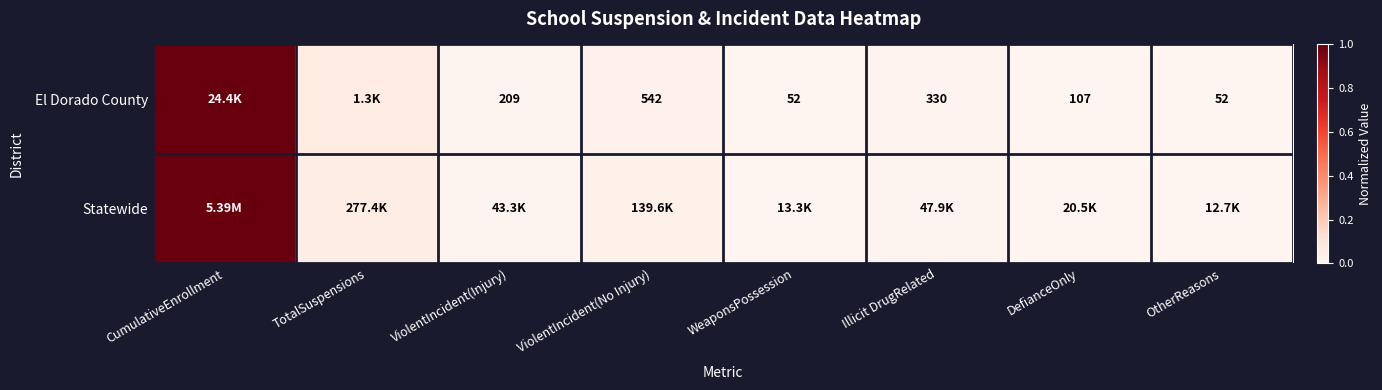

At which label is Statewide closest to 0?

OtherReasons